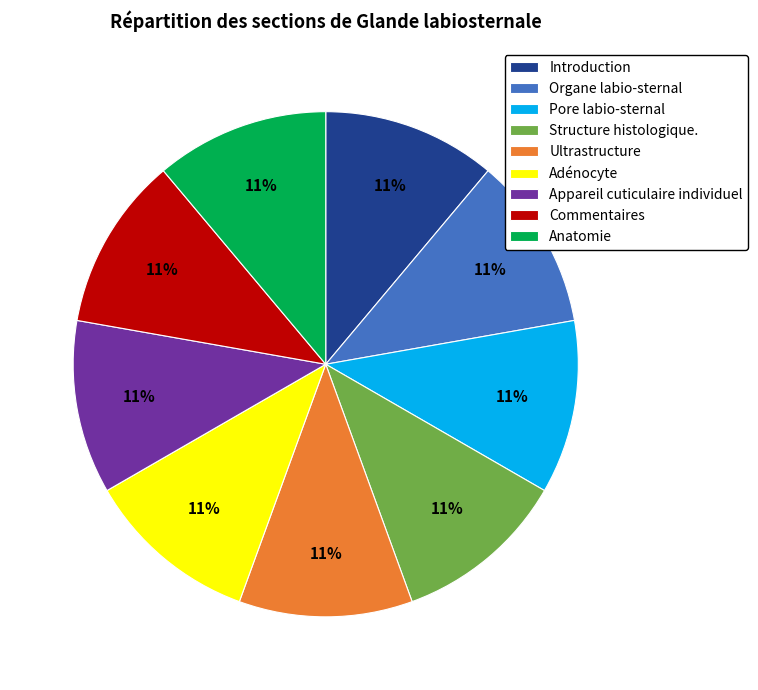

Do Structure histologique. and Ultrastructure together represent more than half of the pie?

No